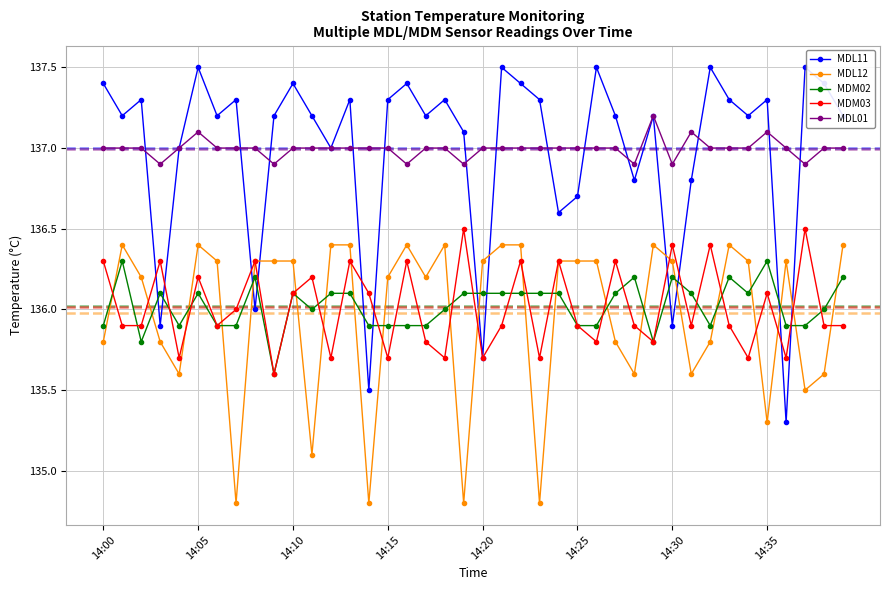

What is the value of the MDL01 point at the 39th from the left?

137.0